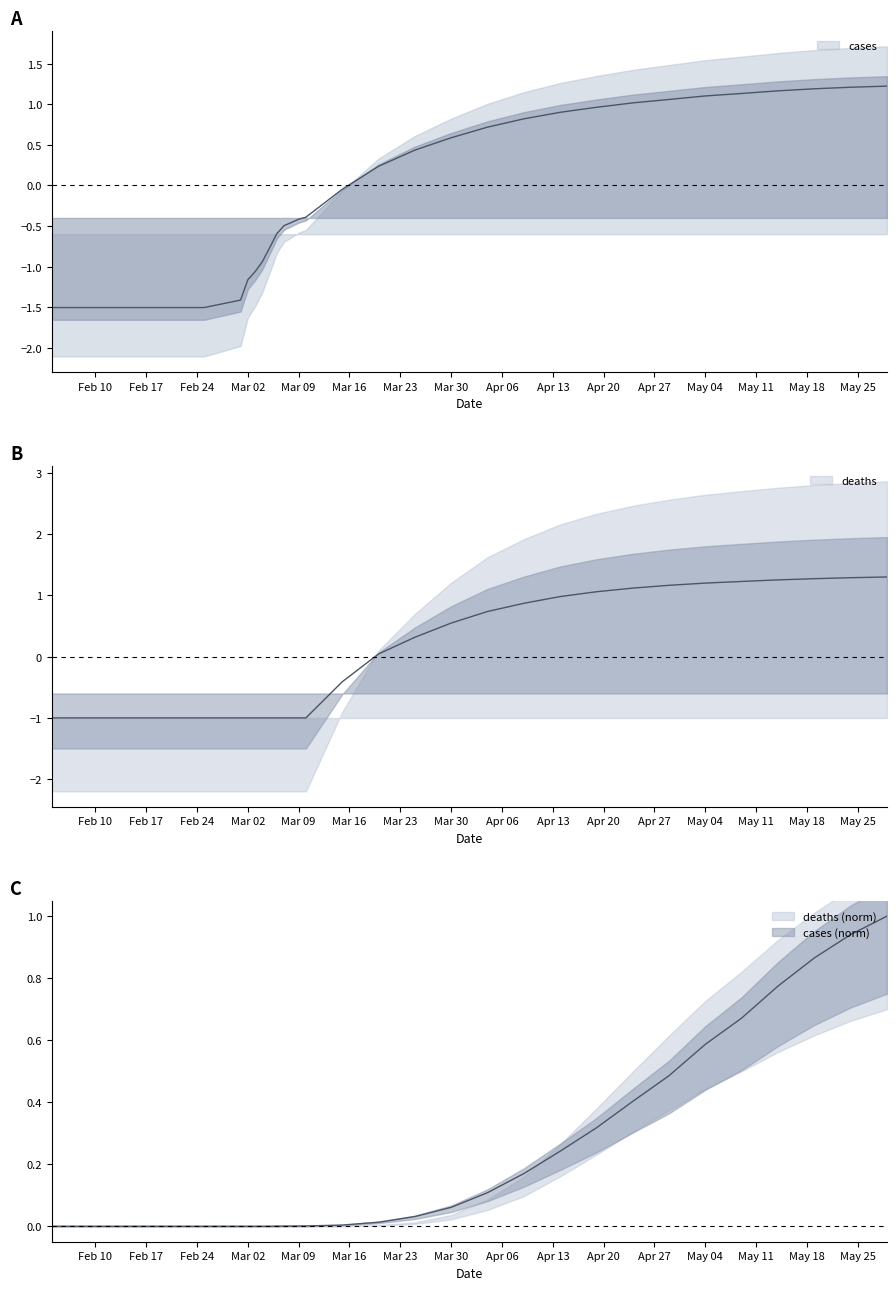

Where is the data nearest to the value 0?

2020-02-04